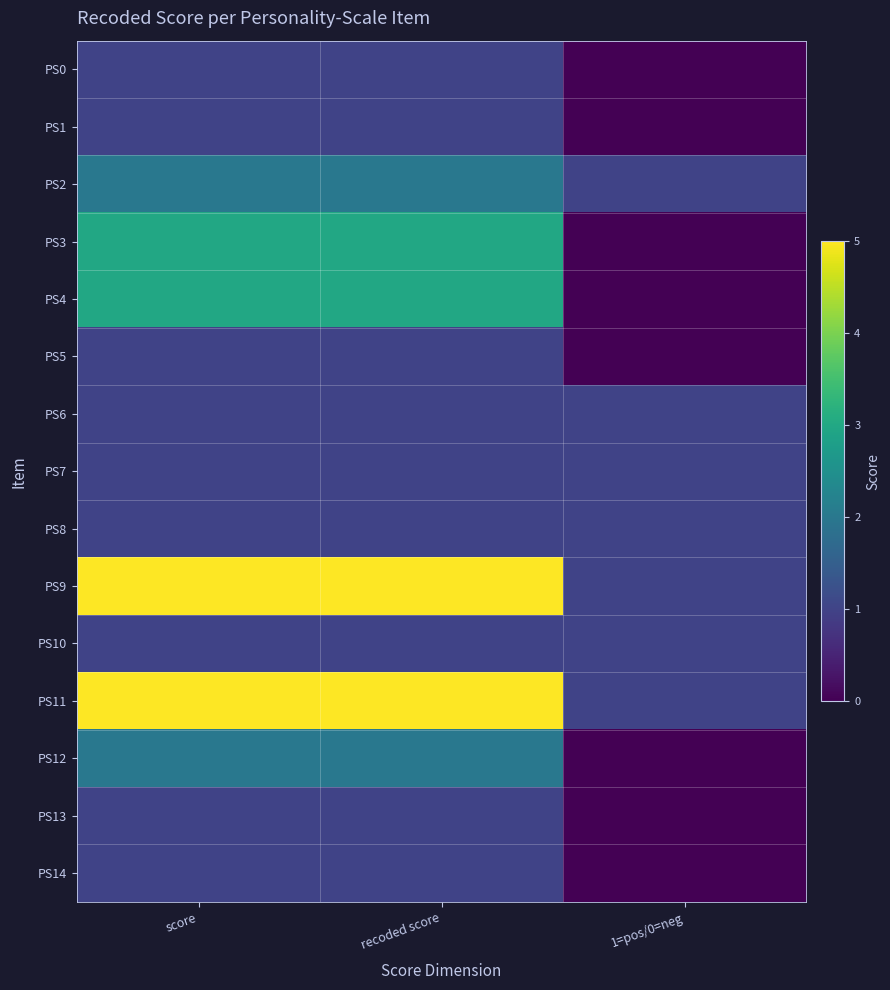

Reading left to right, transcribe all the data shown in this chart.

PS0: score=1	recoded score=1	1=pos/0=neg=0
PS1: score=1	recoded score=1	1=pos/0=neg=0
PS2: score=2	recoded score=2	1=pos/0=neg=1
PS3: score=3	recoded score=3	1=pos/0=neg=0
PS4: score=3	recoded score=3	1=pos/0=neg=0
PS5: score=1	recoded score=1	1=pos/0=neg=0
PS6: score=1	recoded score=1	1=pos/0=neg=1
PS7: score=1	recoded score=1	1=pos/0=neg=1
PS8: score=1	recoded score=1	1=pos/0=neg=1
PS9: score=5	recoded score=5	1=pos/0=neg=1
PS10: score=1	recoded score=1	1=pos/0=neg=1
PS11: score=5	recoded score=5	1=pos/0=neg=1
PS12: score=2	recoded score=2	1=pos/0=neg=0
PS13: score=1	recoded score=1	1=pos/0=neg=0
PS14: score=1	recoded score=1	1=pos/0=neg=0